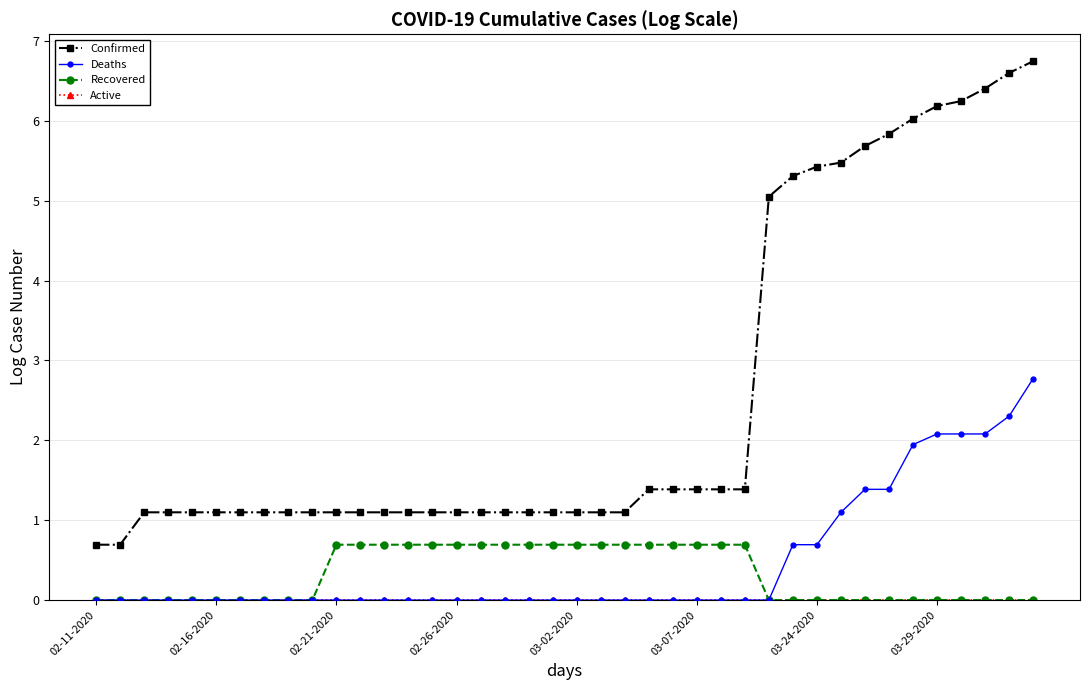

What is the value of the Recovered point at the 27th from the left?

0.7